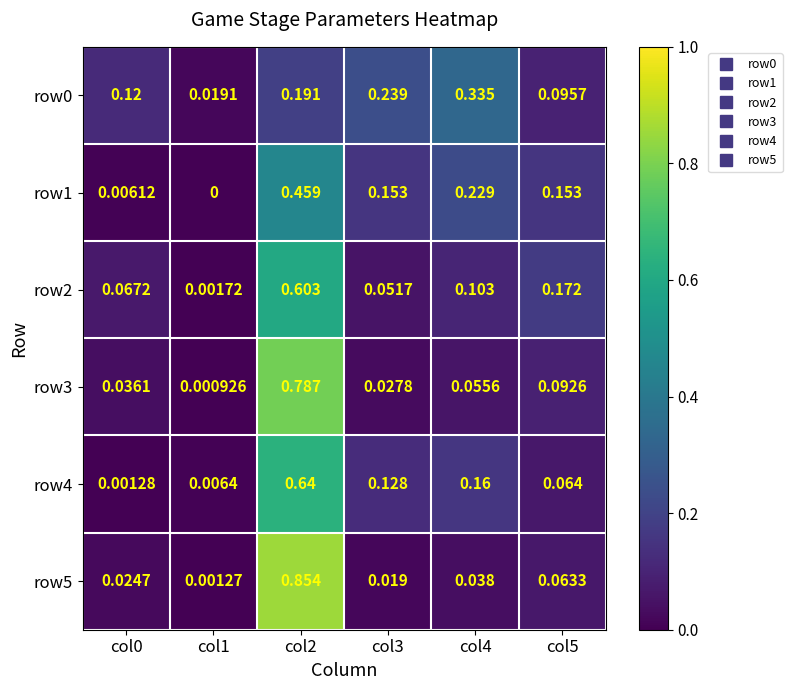

Is the value of row3 at col0 greater than the value of row2 at col0?

No